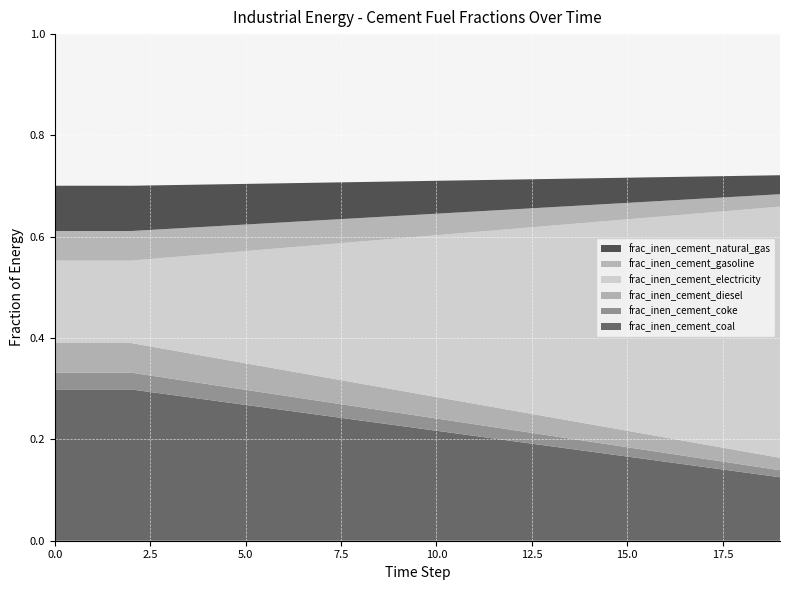

Reading left to right, extract all data points from this chart.

frac_inen_cement_coal: 0.3	0.3	0.3	0.3	0.3	0.3	0.3	0.2	0.2	0.2	0.2	0.2	0.2	0.2	0.2	0.2	0.2	0.1	0.1	0.1
frac_inen_cement_coke: 0.0	0.0	0.0	0.0	0.0	0.0	0.0	0.0	0.0	0.0	0.0	0.0	0.0	0.0	0.0	0.0	0.0	0.0	0.0	0.0
frac_inen_cement_diesel: 0.1	0.1	0.1	0.1	0.1	0.1	0.1	0.0	0.0	0.0	0.0	0.0	0.0	0.0	0.0	0.0	0.0	0.0	0.0	0.0
frac_inen_cement_electricity: 0.2	0.2	0.2	0.2	0.2	0.2	0.2	0.3	0.3	0.3	0.3	0.3	0.4	0.4	0.4	0.4	0.4	0.5	0.5	0.5
frac_inen_cement_gasoline: 0.1	0.1	0.1	0.1	0.1	0.1	0.1	0.0	0.0	0.0	0.0	0.0	0.0	0.0	0.0	0.0	0.0	0.0	0.0	0.0
frac_inen_cement_natural_gas: 0.1	0.1	0.1	0.1	0.1	0.1	0.1	0.1	0.1	0.1	0.1	0.1	0.1	0.1	0.1	0.0	0.0	0.0	0.0	0.0